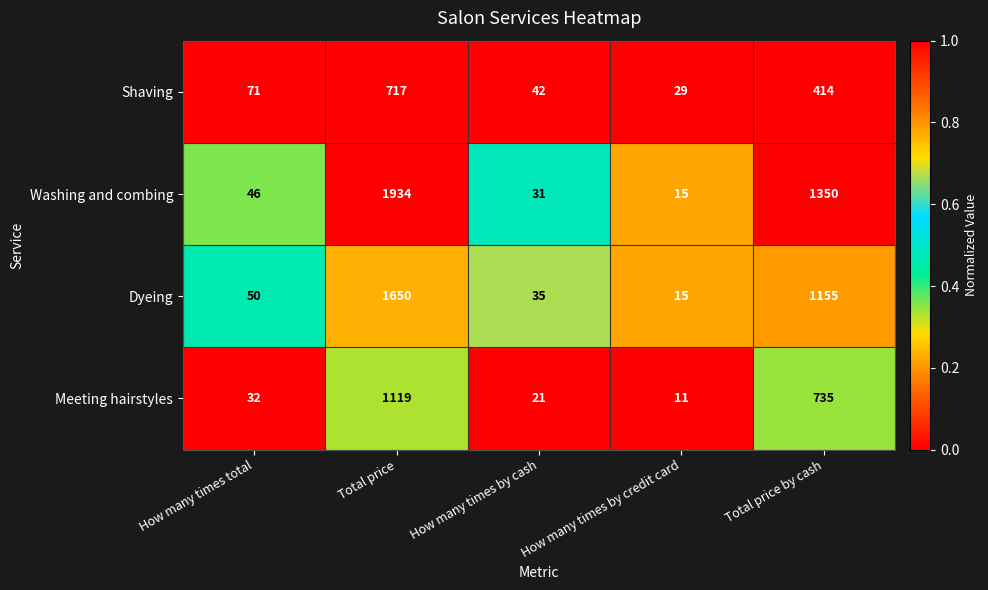

What is the difference between the second highest and second lowest values in the Shaving series?

372